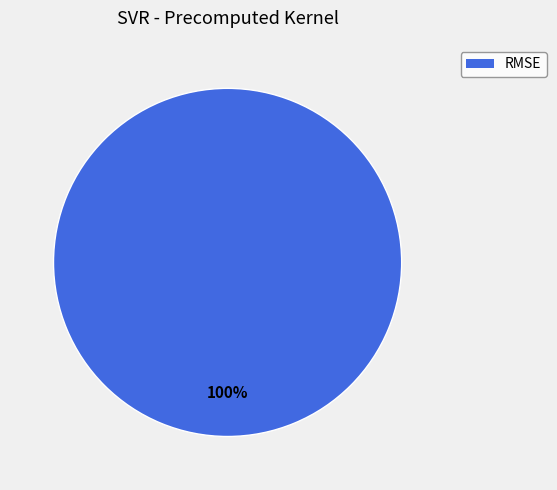

Does any single category account for the majority?

Yes